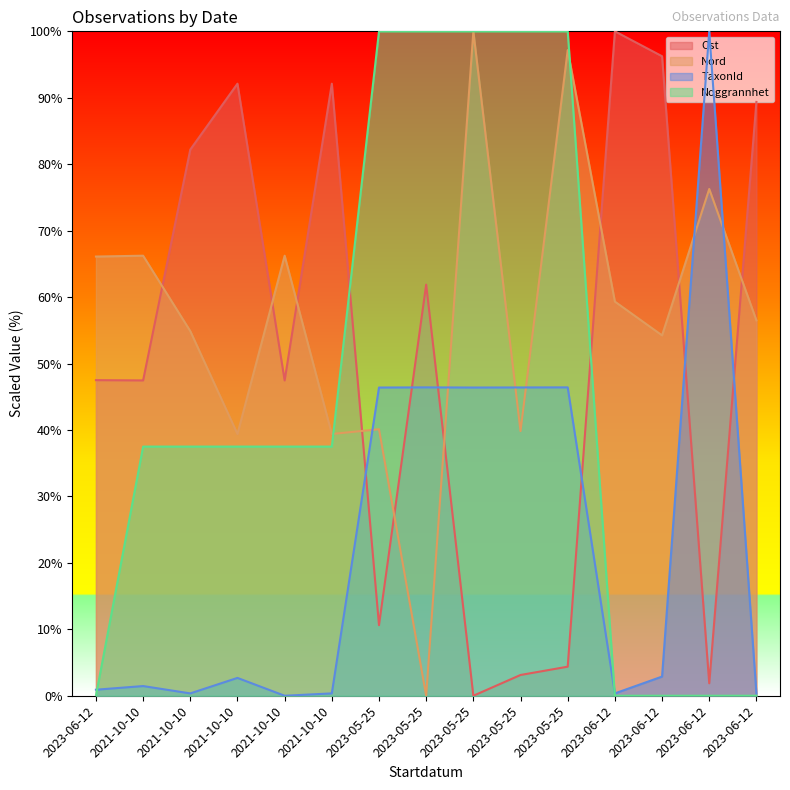

Is it true that Nord equals 54.9 at 2021-10-10?

True